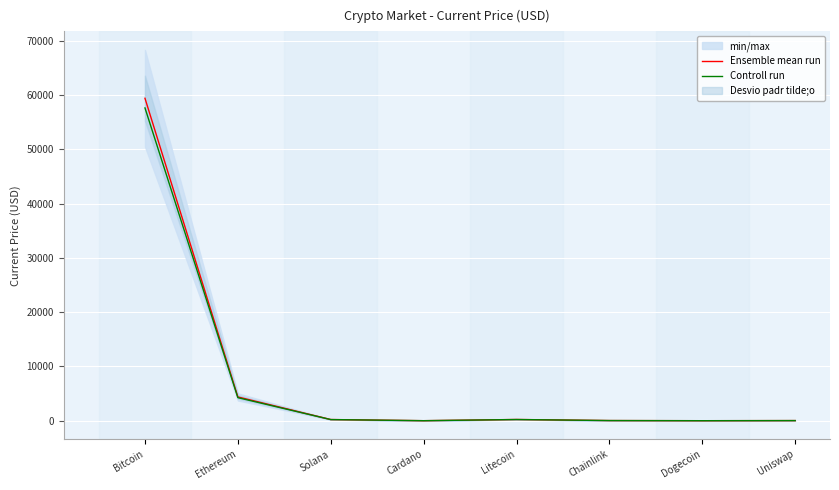

What is the spread (max minus min) of values at Ethereum?

131.4